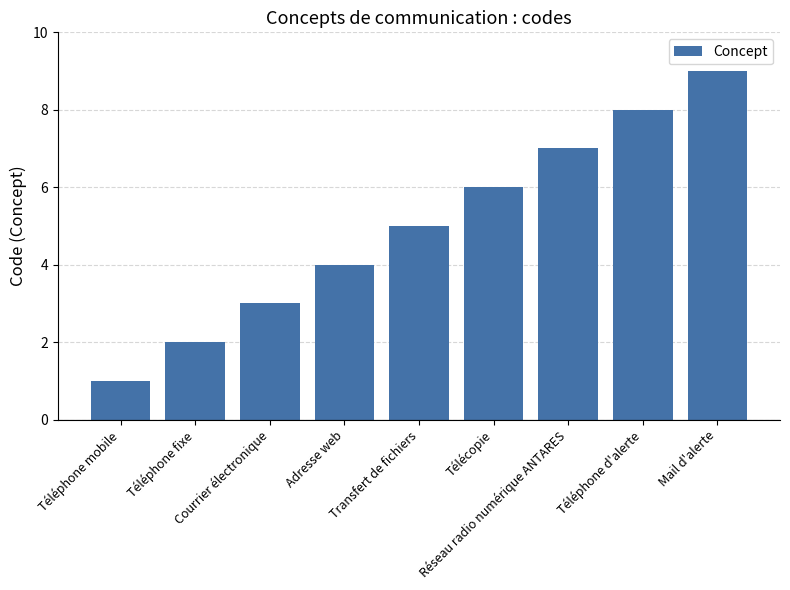

What is the sum of the values at Adresse web and Téléphone d'alerte?

12